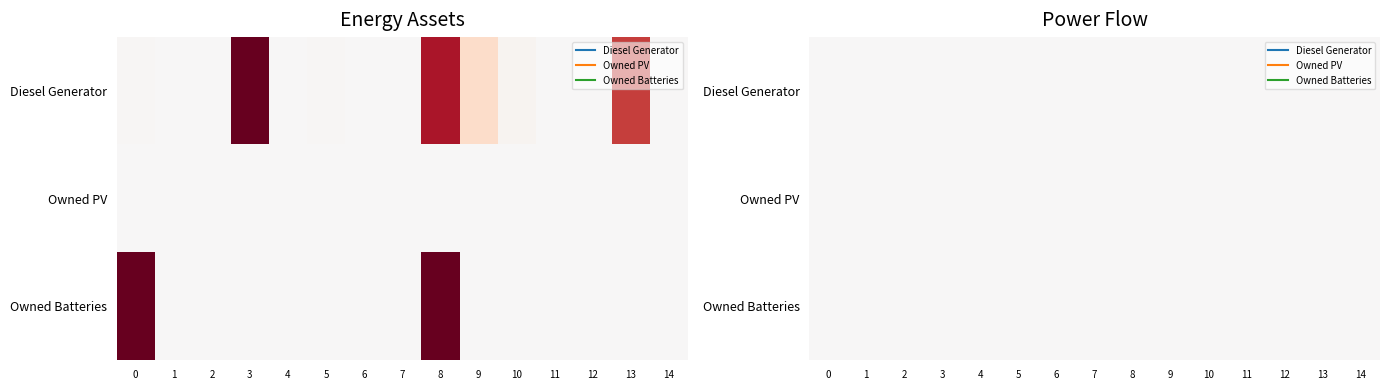

How many positive values does the Diesel Generator series have?

7